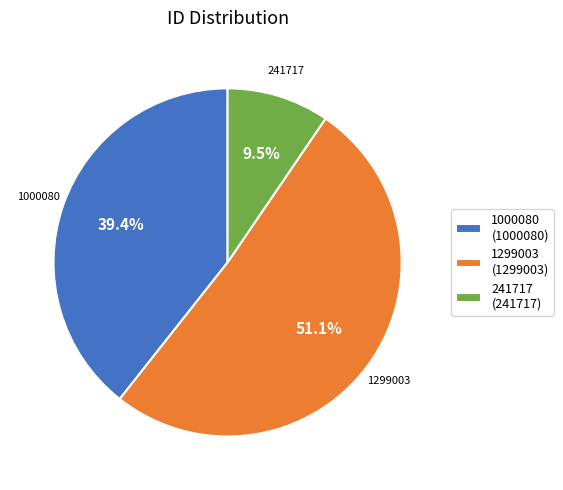

Does any single category account for the majority?

Yes